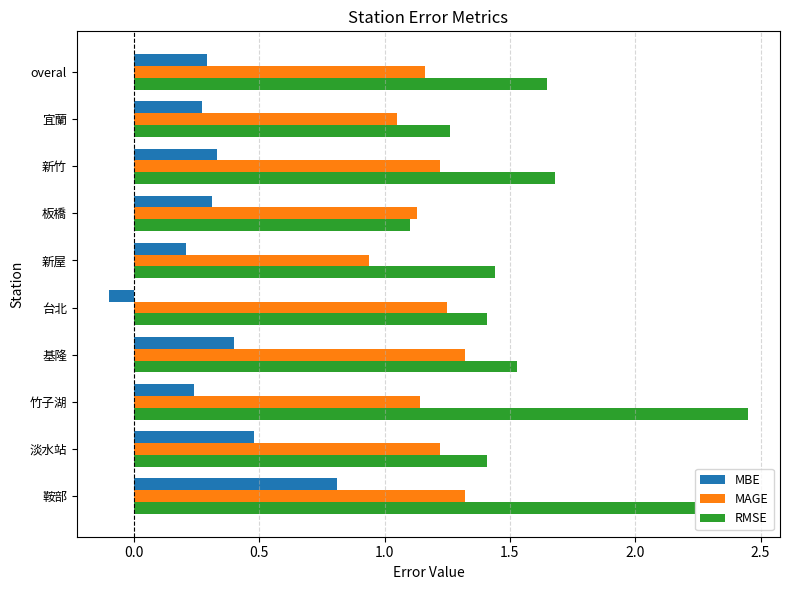

What is the sum of all MBE values?

3.2